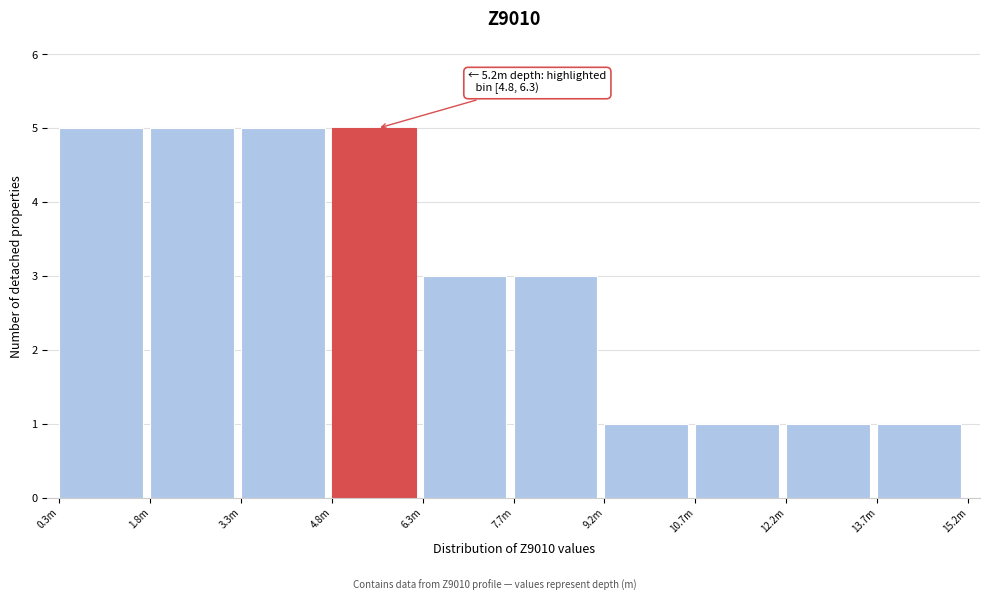

Reading left to right, transcribe all the data shown in this chart.

5	5	5	5	3	3	1	1	1	1